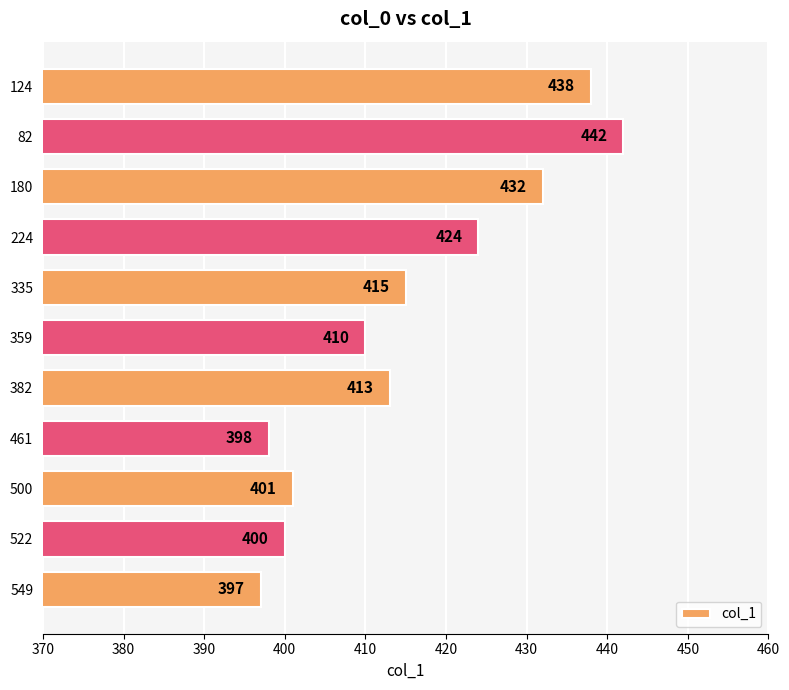

Between 522 and 382, which is larger?

382